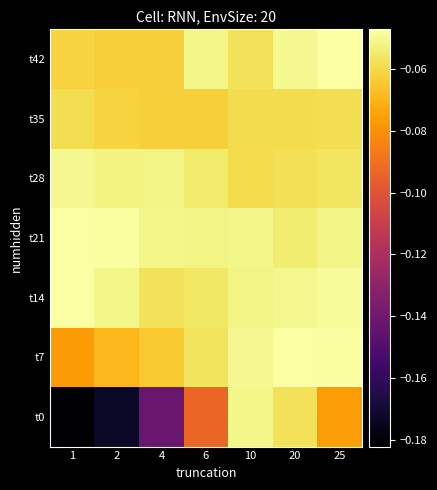

List the series in order of their peak value, lowest first.

t35, t0, t28, t14, t42, t21, t7